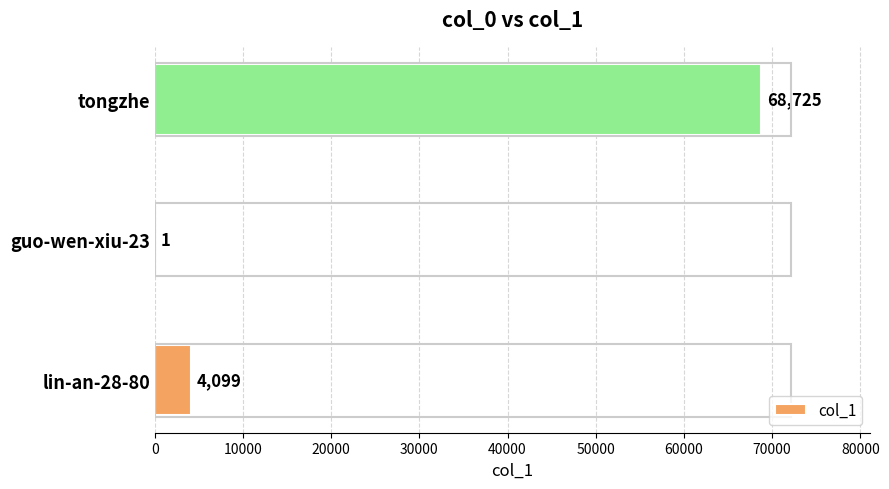

What is the sum of all values?

72825